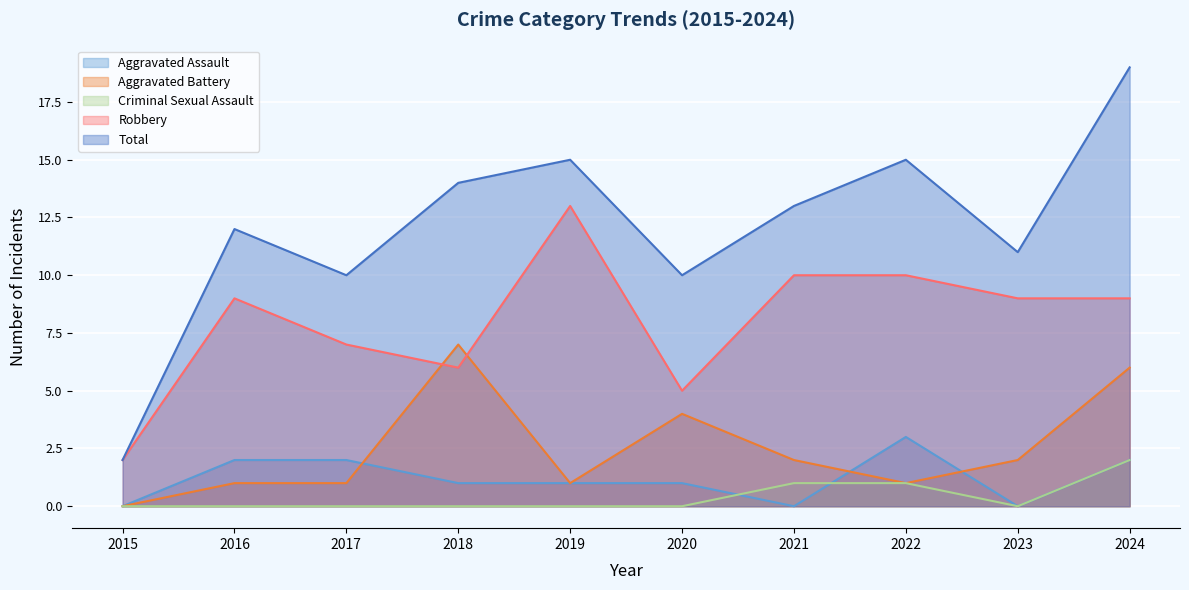

Is it true that Aggravated Assault equals 1 at 2016?

False